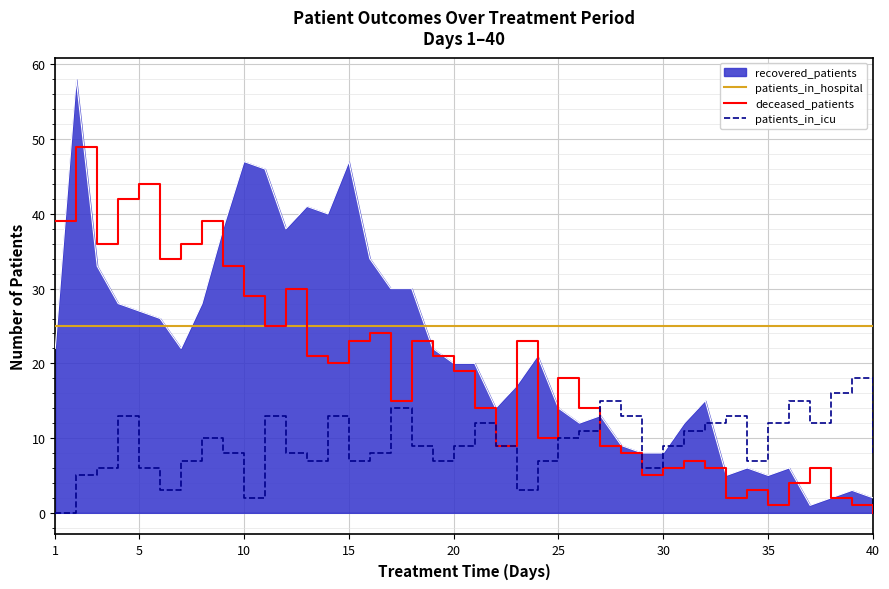

In patients_in_icu, how many points are higher than both neighbors (excluding endpoints)?

10